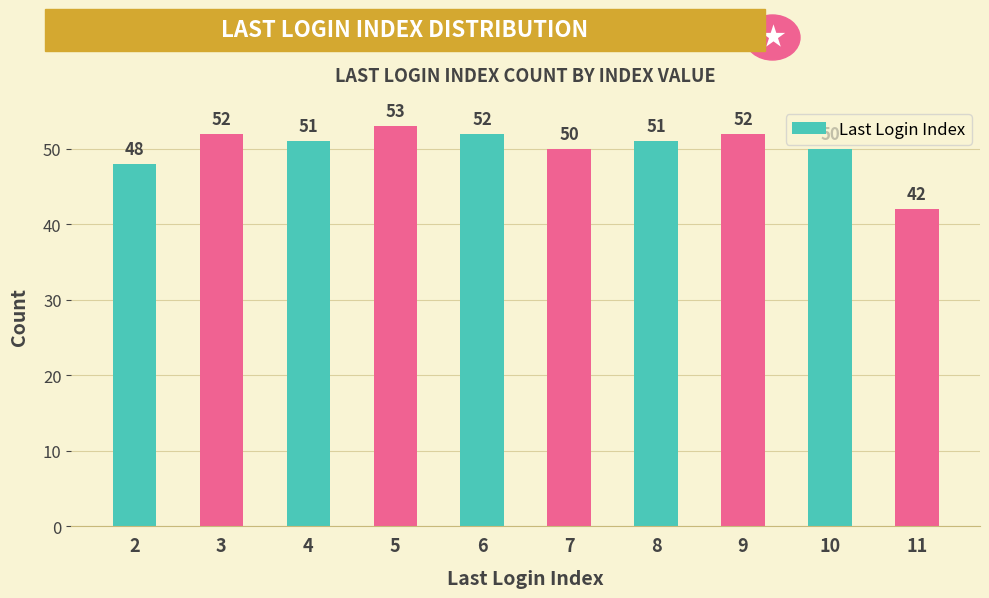

What is the value of the 10th bar from the left?

42